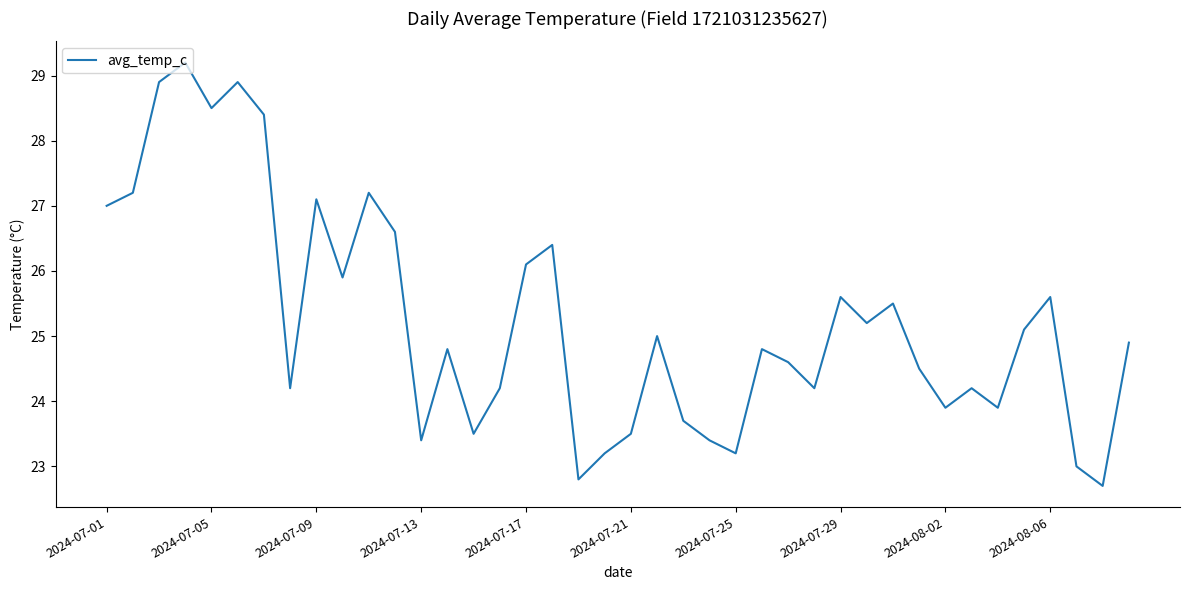

What is the difference between the maximum and minimum values?

6.5